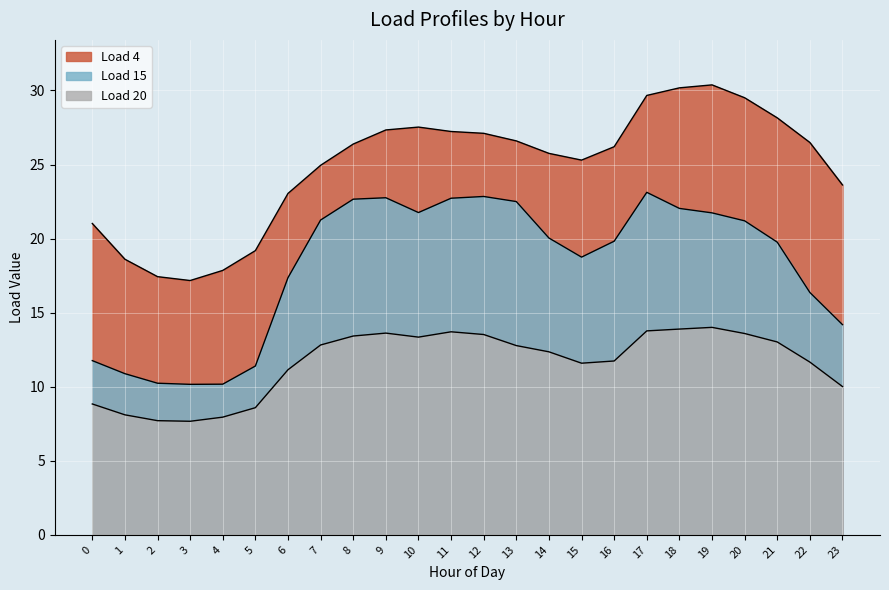

What is the value of the Load 15 point at the 4th from the left?

10.2